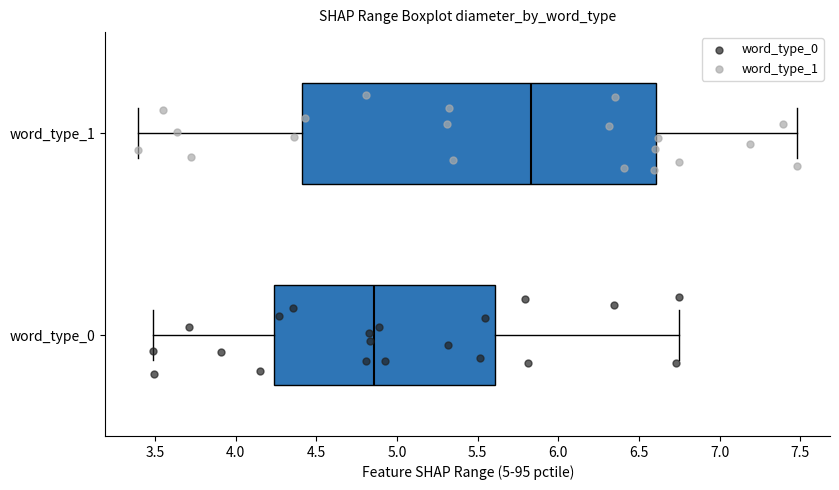

Comparing the boxes themselves (not the whiskers), which one is the widest?

word_type_1